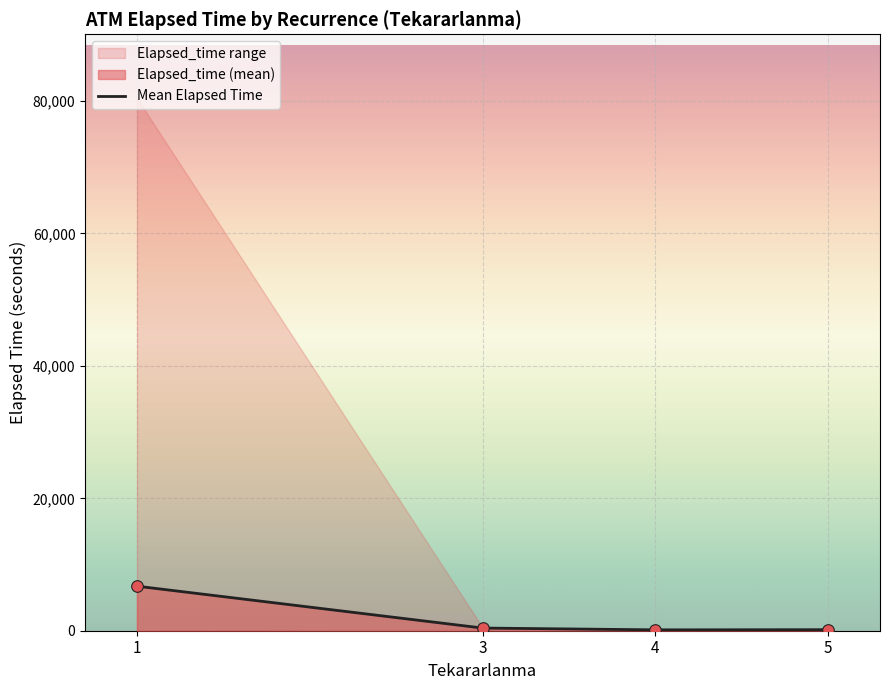

Between 4 and 5, which is larger?

5